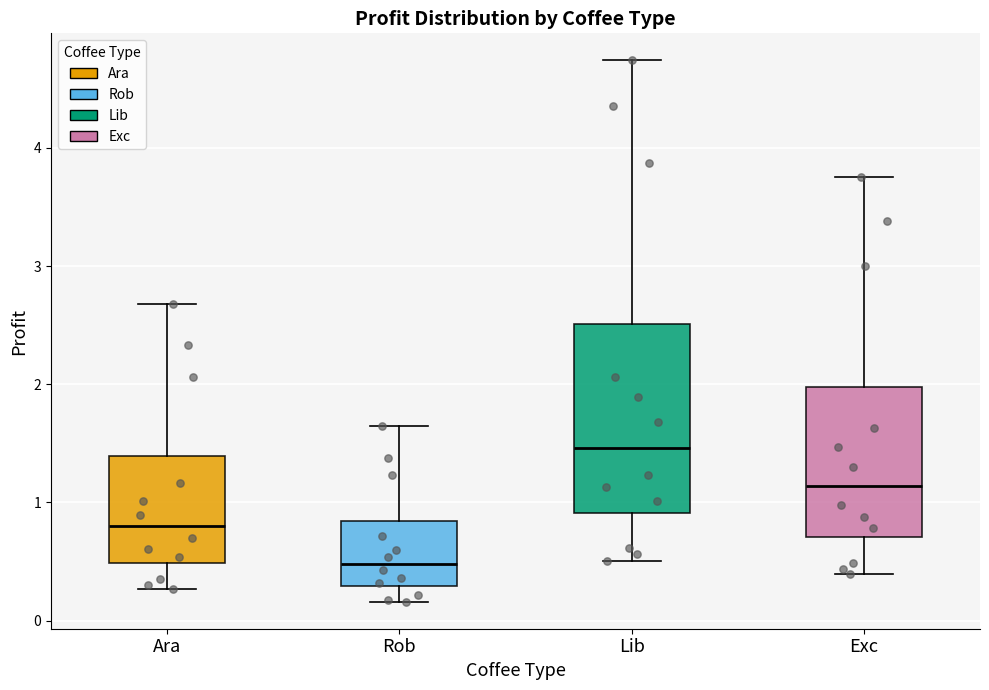

Where is the upper edge of the box for Lib on the y-axis? The values are not printed on the chart, so give them approximately, as read against the axis.

2.5